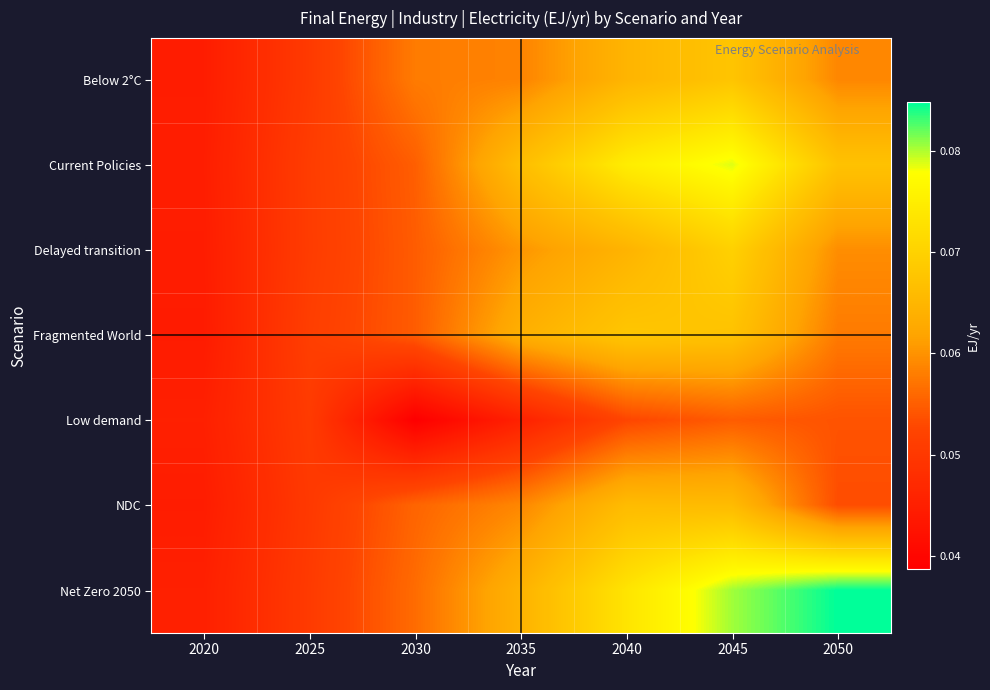

Which series has the largest range (max minus min)?

Net Zero 2050